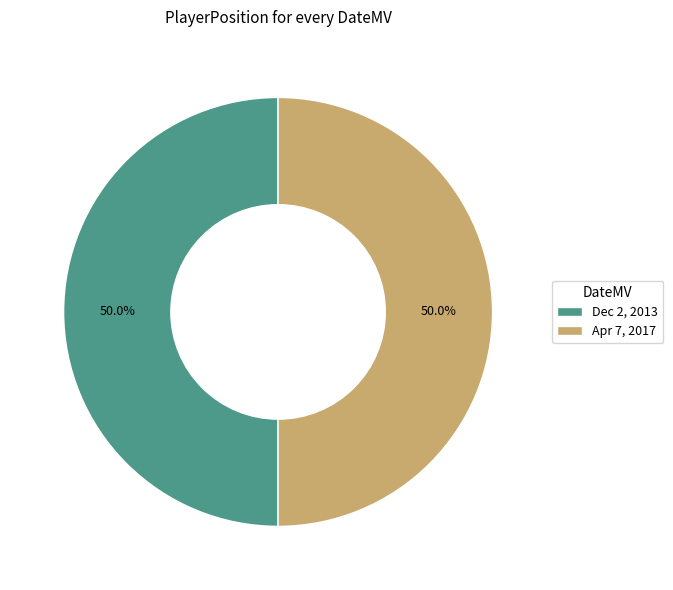

What percentage is NOT represented by Apr 7, 2017?

50.0%